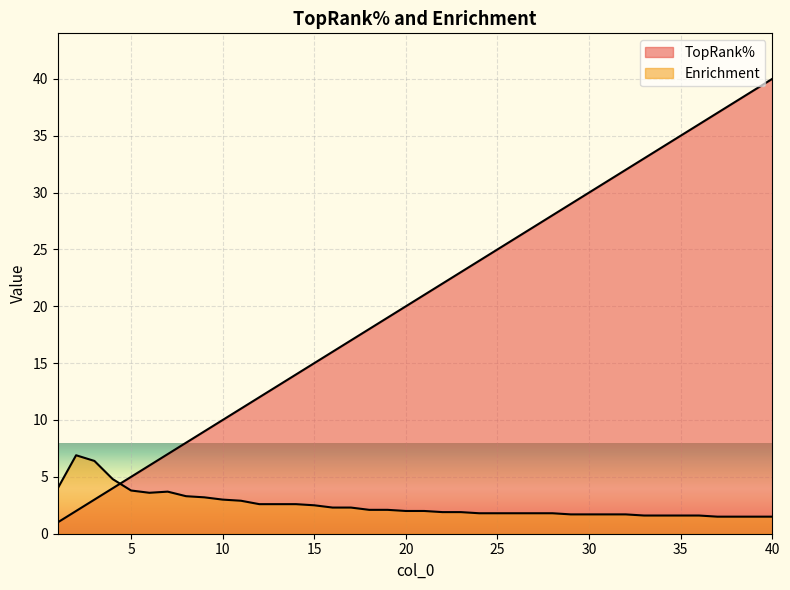

What is the sum of the Enrichment values at 40 and 2?

8.4